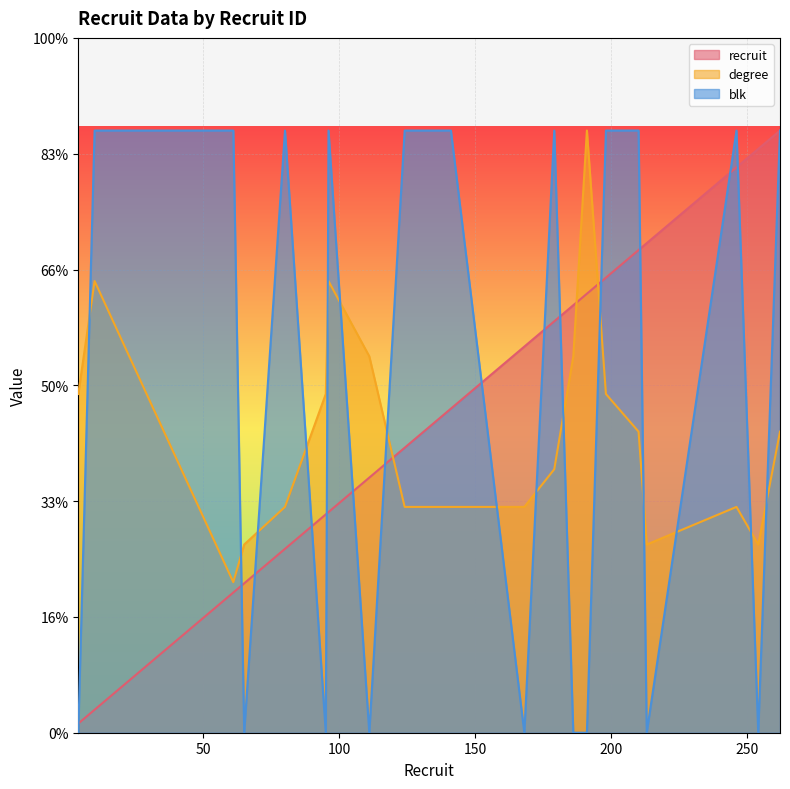

True or false: degree and recruit intersect in this chart.

True